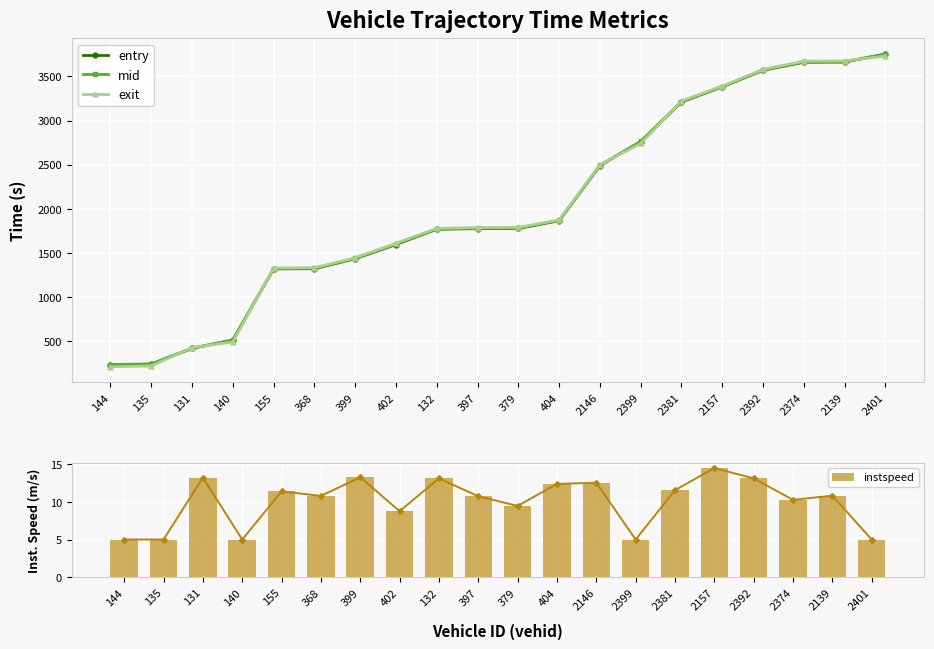

At which label is mid closest to 1995?

404